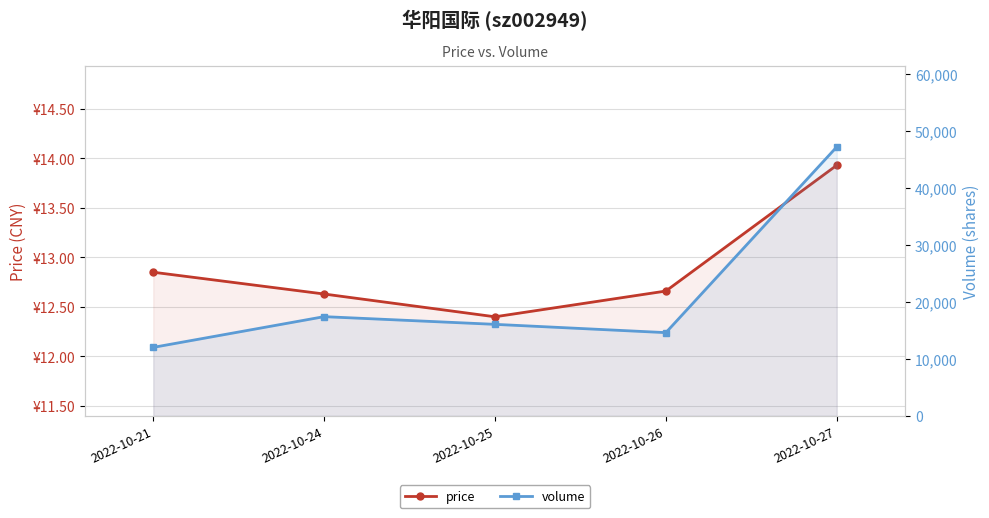

Rank the categories by price value from lowest to highest.

2022-10-25, 2022-10-24, 2022-10-26, 2022-10-21, 2022-10-27